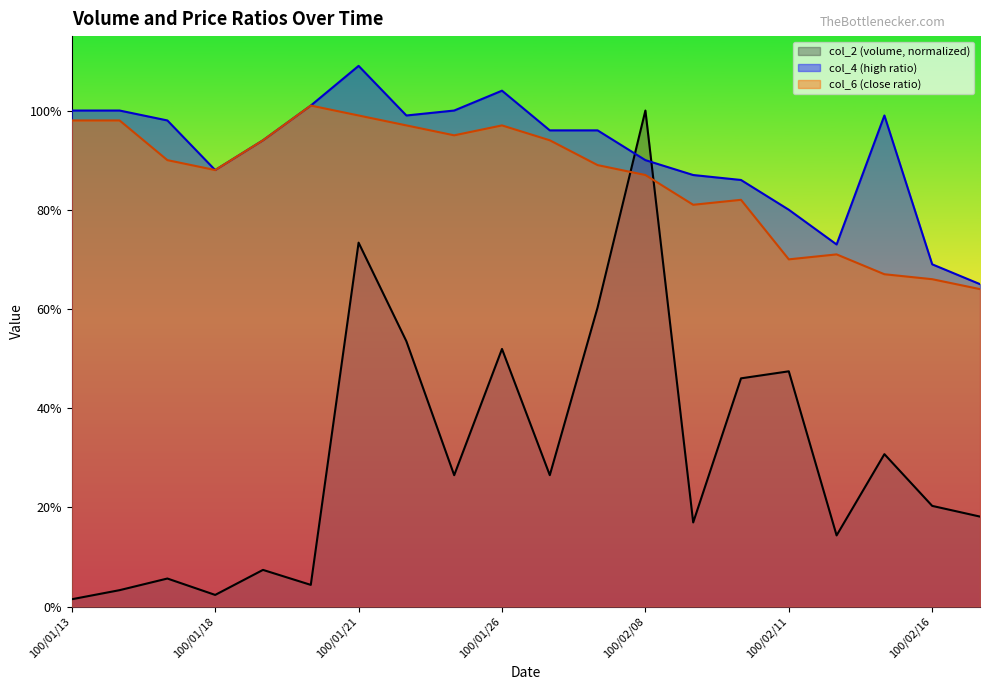

In col_6, how many points are higher than both neighbors (excluding endpoints)?

4